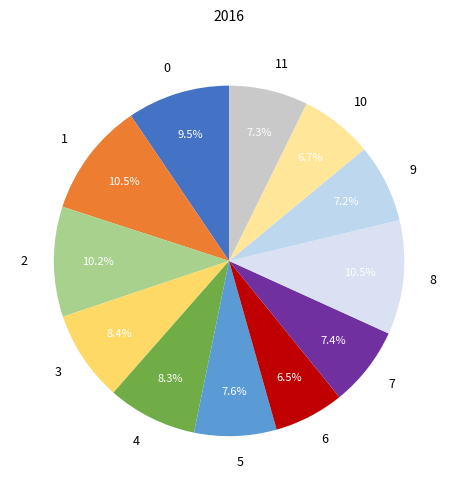

Approximately how many times larger is the value at 6 compared to 9?

0.9